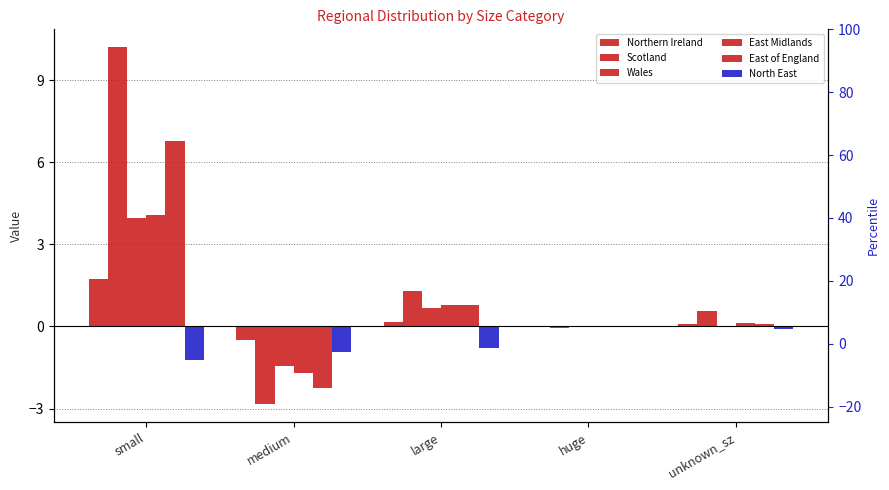

What is the difference between the North East values at small and unknown_sz?

1.1